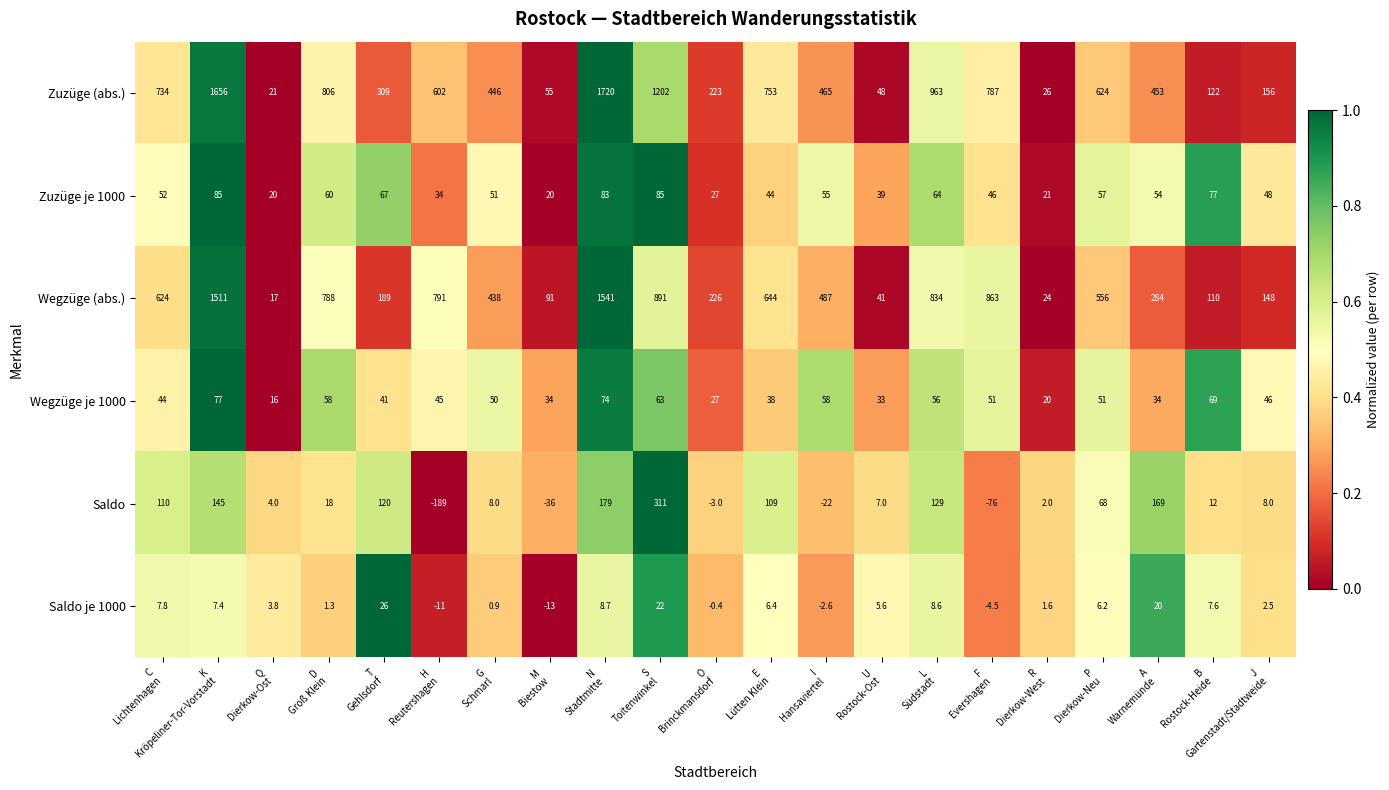

What is the sum of all Saldo je 1000 values?

104.9